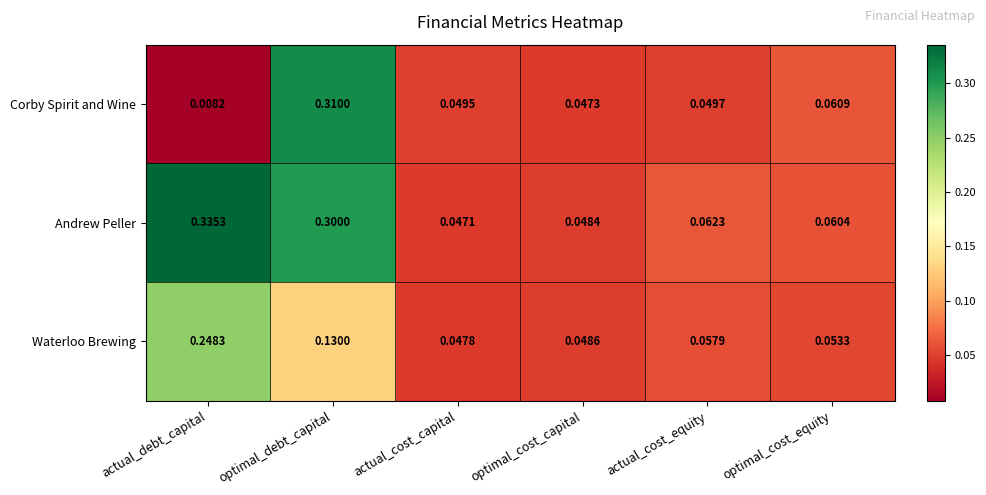

Between actual_cost_capital and actual_cost_equity, which series saw the biggest shift?

Andrew Peller